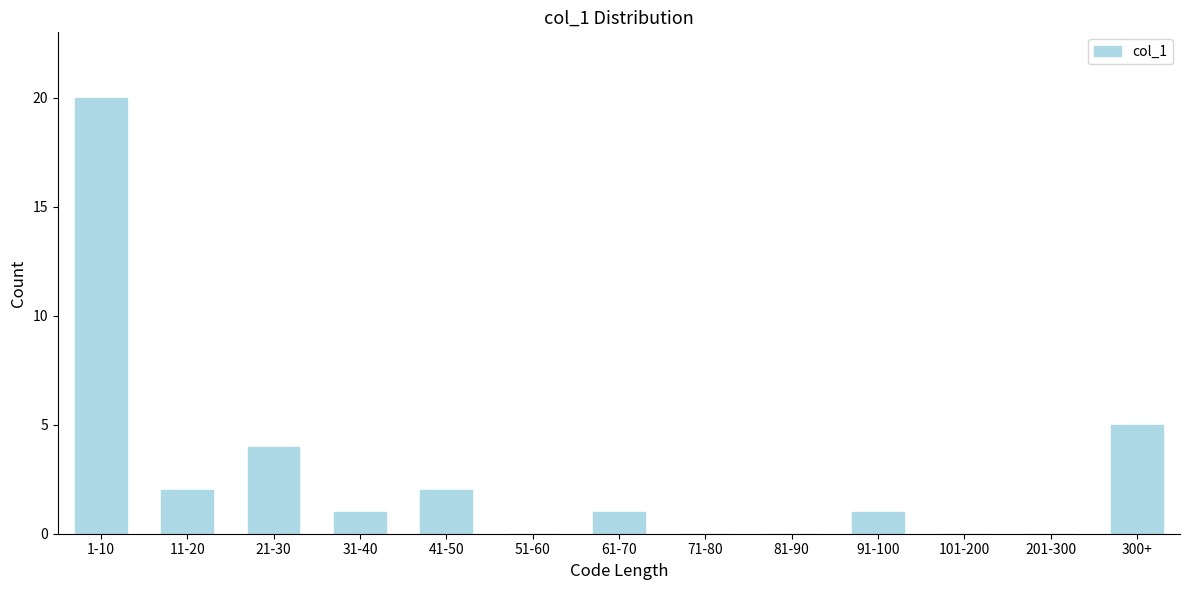

Reading right to left, what are all the values shown in this chart?

300+=5	201-300=0	101-200=0	91-100=1	81-90=0	71-80=0	61-70=1	51-60=0	41-50=2	31-40=1	21-30=4	11-20=2	1-10=20